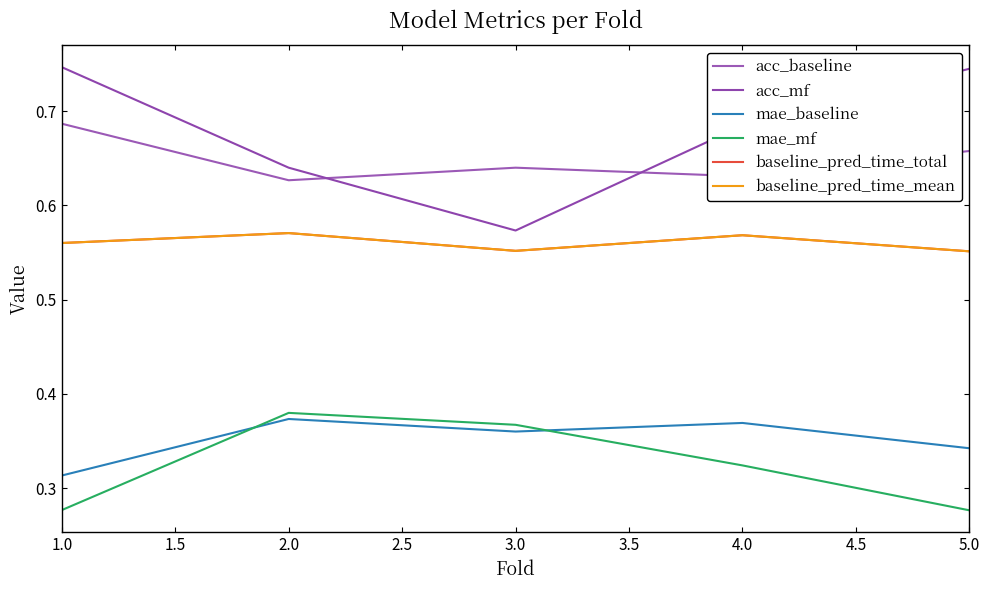

Rank the categories by mae_baseline value from highest to lowest.

2.0, 4.0, 3.0, 5.0, 1.0